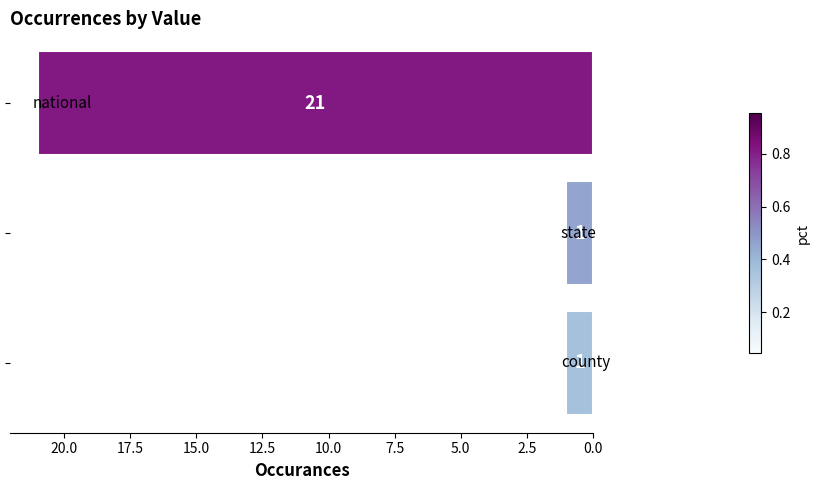

What is the maximum value shown in the chart?

21